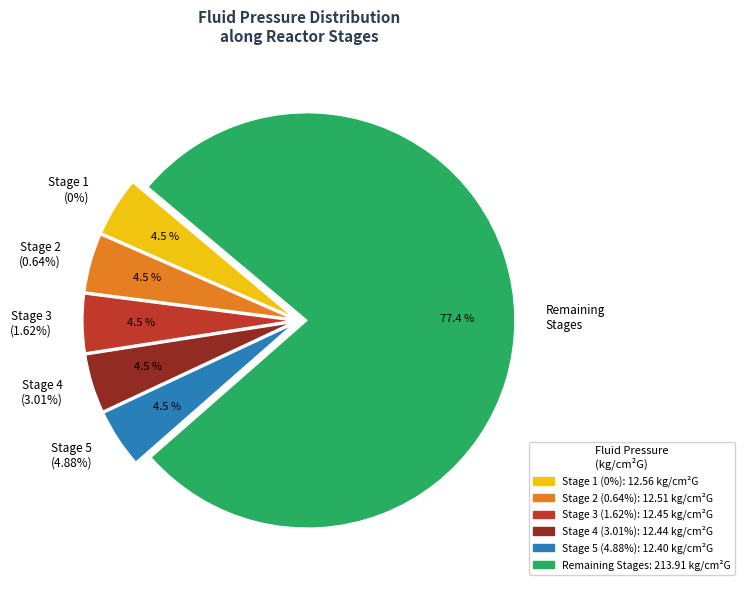

Does any single category account for the majority?

No